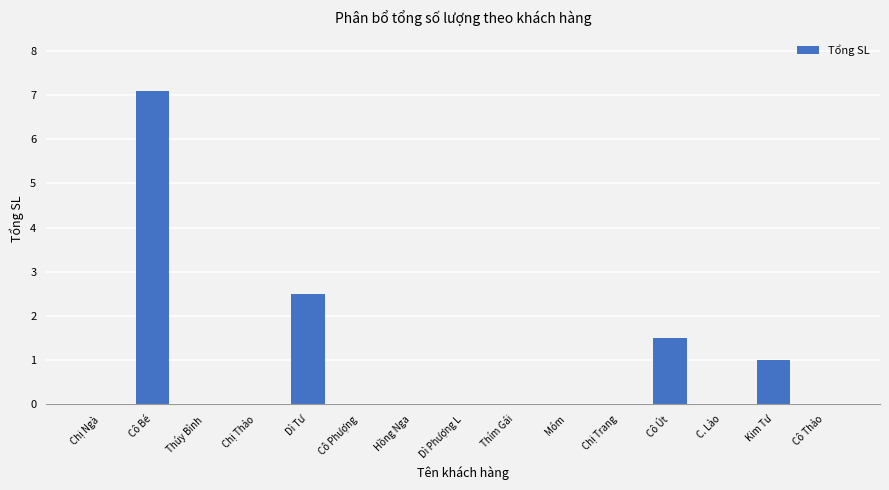

The value at Dì Phượng L is 0.0. True or false?

True